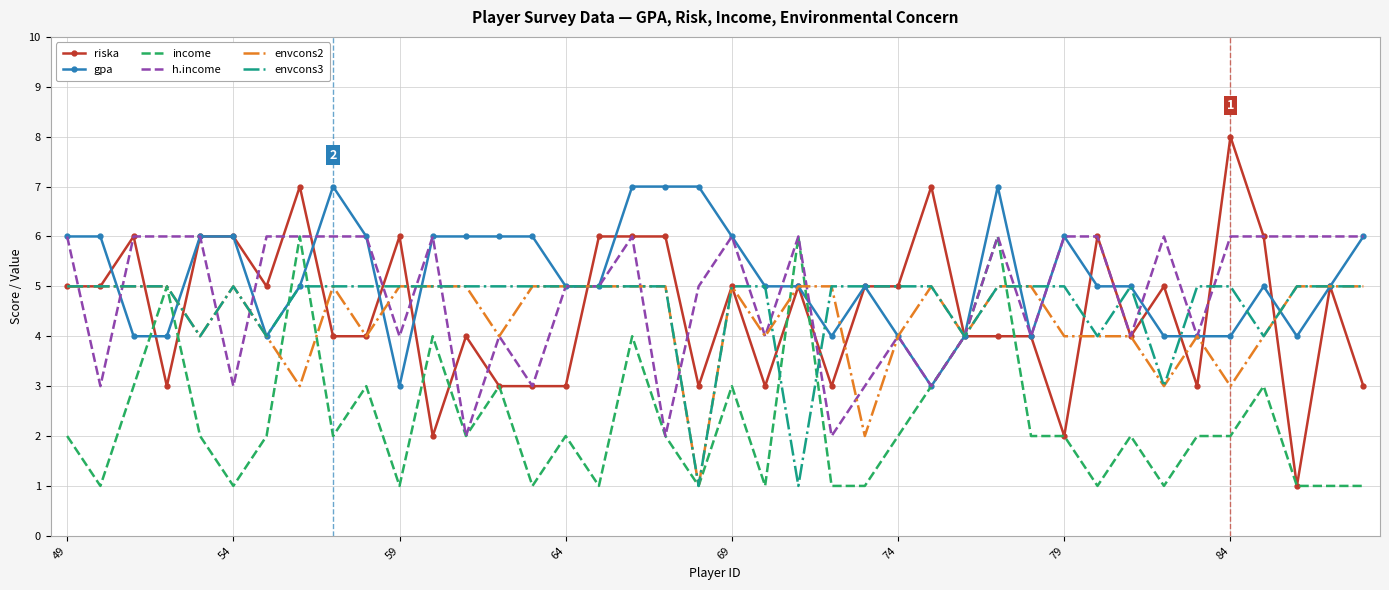

What is the maximum value for riska?

8